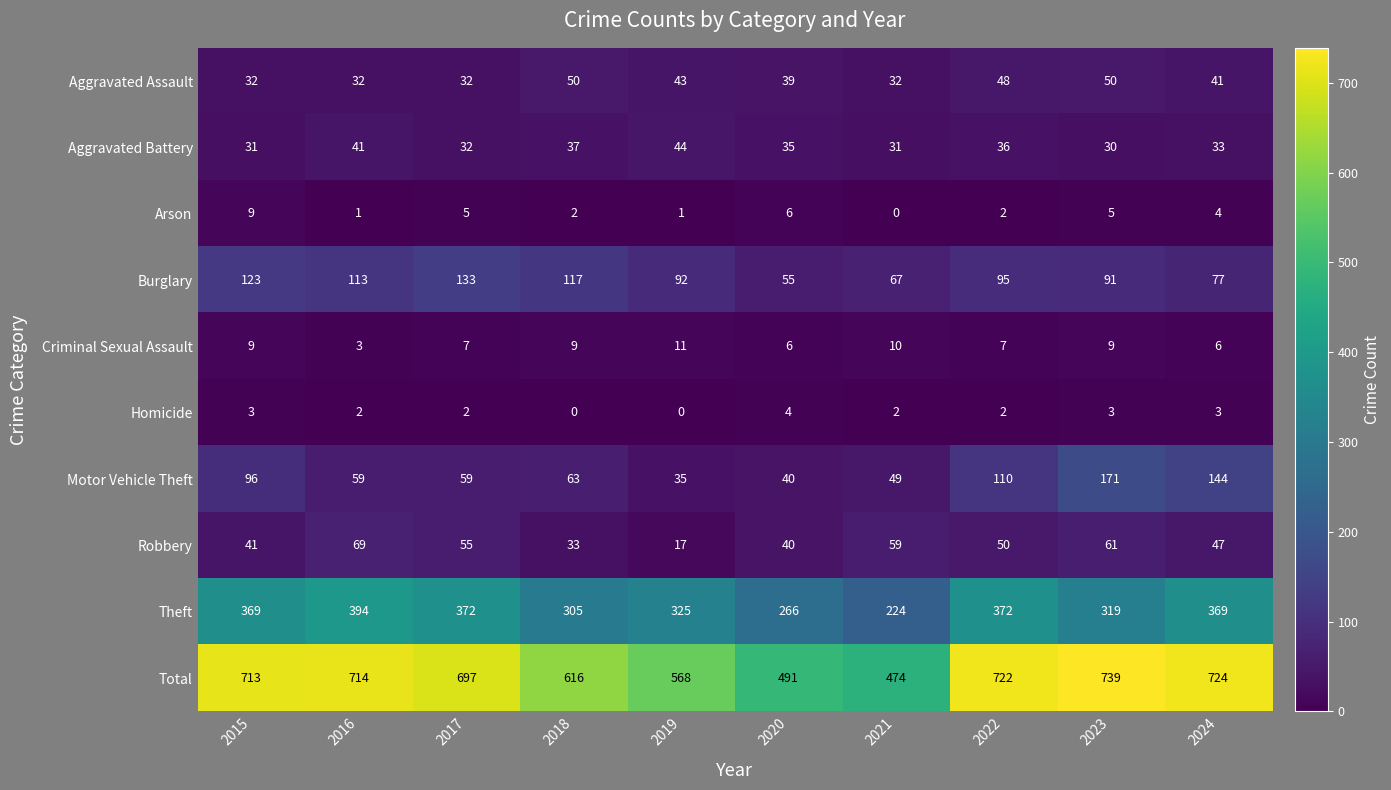

What is the approximate value of Theft at 2016, to the nearest 10?

390